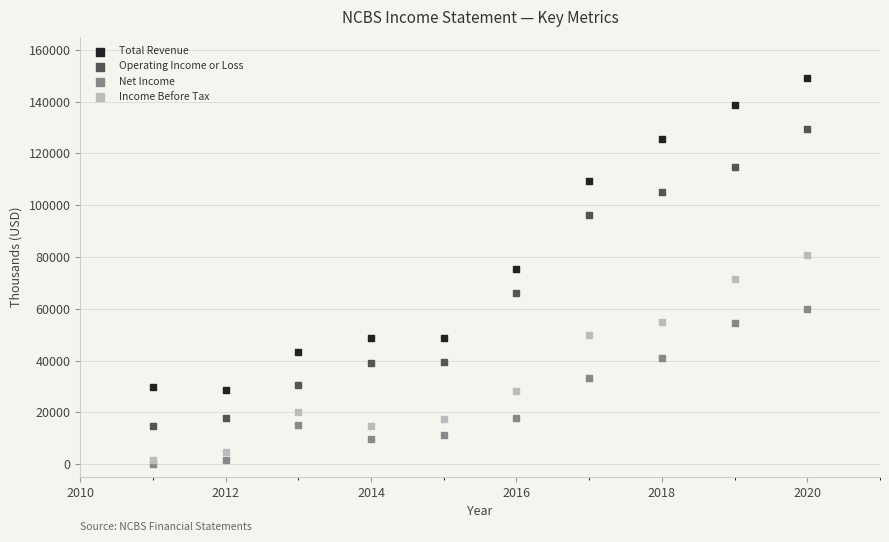

Which series contains the lowest Y value?

Net Income